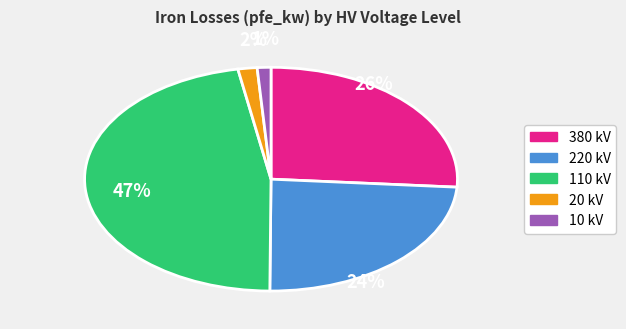

Which has a higher value, 220 kV or 10 kV?

220 kV